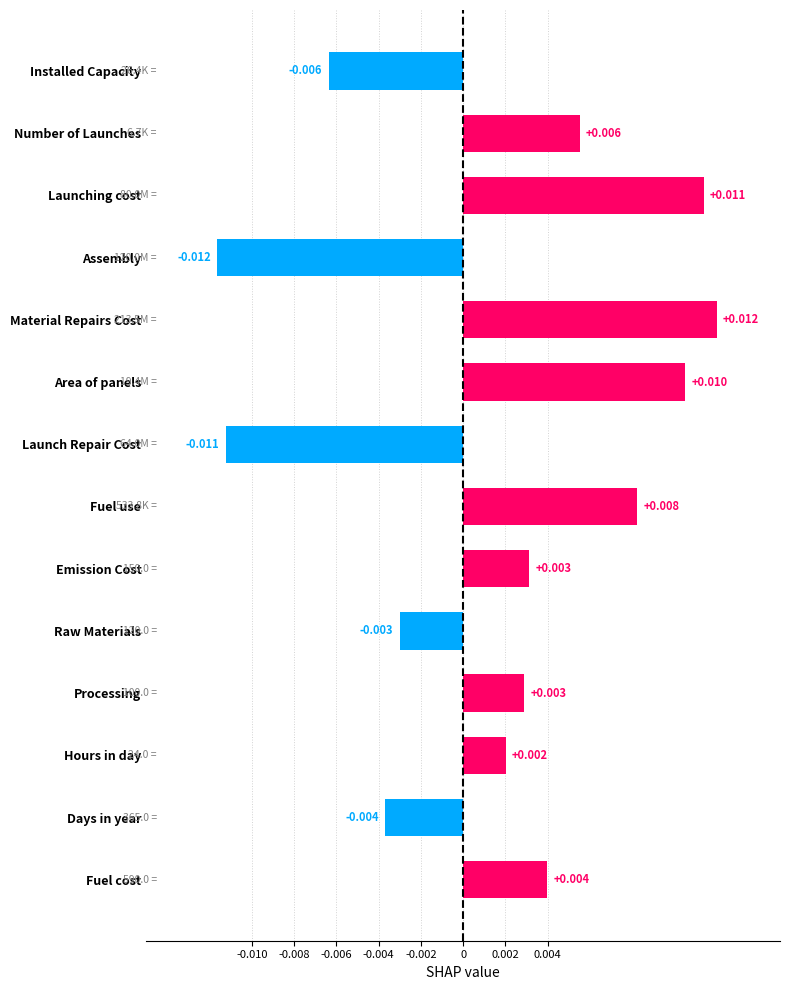

Are the bars horizontal?

Yes